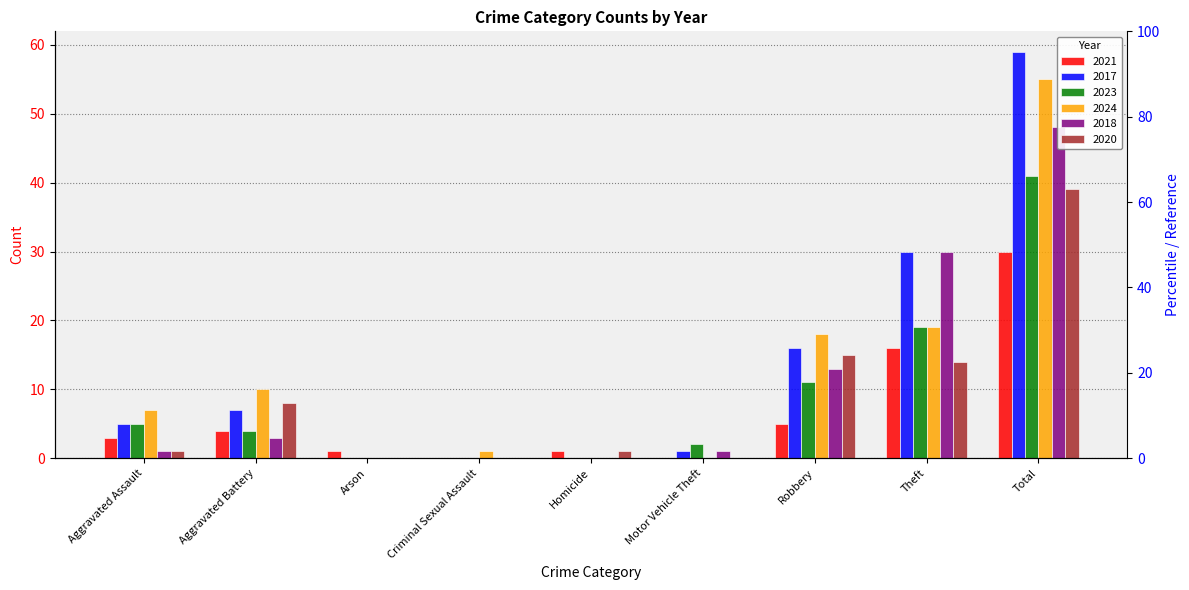

Which series has the largest total across all categories?

2017